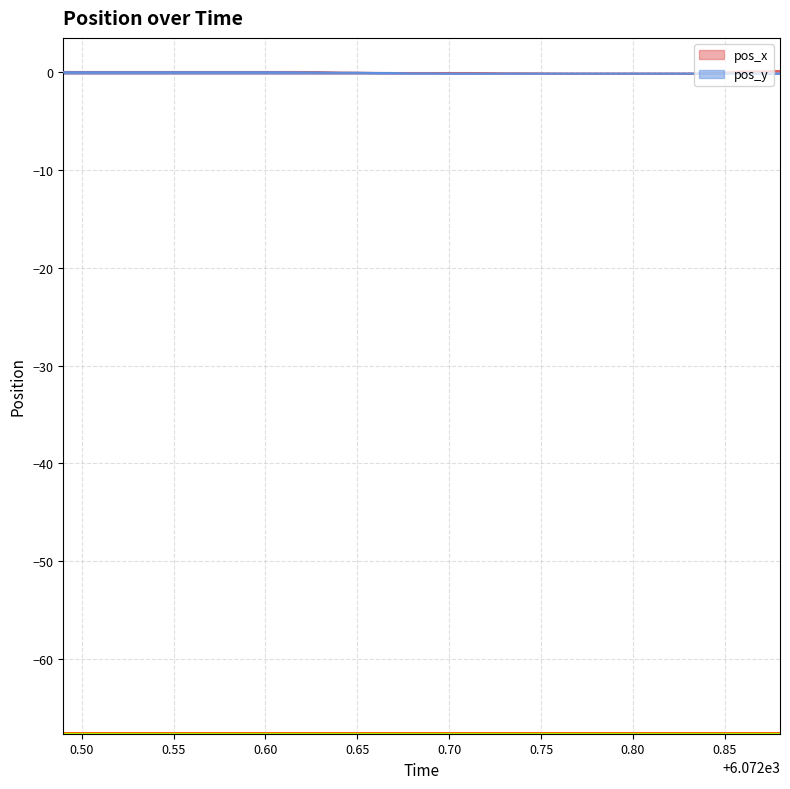

Does the chart display data point markers on the line(s)?

No